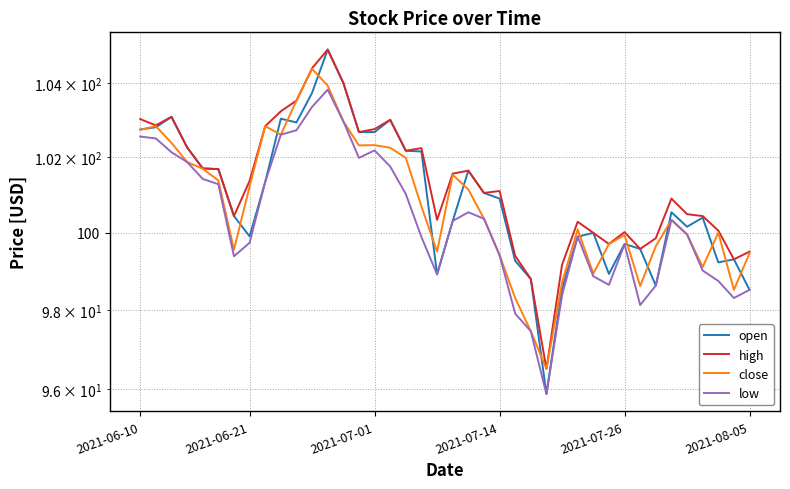

Reading left to right, extract all data points from this chart.

open: 102.7	102.8	103.1	102.3	101.7	101.7	100.4	99.9	101.3	103.0	102.9	103.7	104.9	104.0	102.7	102.7	103.0	102.2	102.2	98.9	100.3	101.6	101.0	100.9	99.3	98.8	95.9	98.5	99.9	100.0	98.9	99.7	99.6	98.6	100.5	100.2	100.4	99.2	99.3	98.5
high: 103.0	102.8	103.1	102.3	101.7	101.7	100.4	101.4	102.8	103.2	103.5	104.4	104.9	104.0	102.7	102.8	103.0	102.2	102.2	100.3	101.6	101.6	101.0	101.1	99.4	98.8	96.5	99.2	100.3	100.0	99.7	100.0	99.6	99.9	100.9	100.5	100.4	100.1	99.3	99.5
close: 102.7	102.8	102.4	101.9	101.7	101.4	99.6	101.2	102.8	102.6	103.5	104.4	103.9	103.0	102.3	102.3	102.2	102.0	100.7	99.5	101.5	101.1	100.4	99.4	98.3	97.5	96.5	98.7	100.1	98.9	99.7	99.9	98.6	99.7	100.3	100.0	99.1	100.0	98.5	99.5
low: 102.5	102.5	102.1	101.9	101.4	101.3	99.4	99.7	101.3	102.6	102.7	103.3	103.8	103.0	102.0	102.2	101.8	101.0	99.9	98.9	100.3	100.5	100.4	99.4	97.9	97.5	95.9	98.4	99.9	98.9	98.7	99.7	98.1	98.6	100.3	100.0	99.0	98.8	98.3	98.5